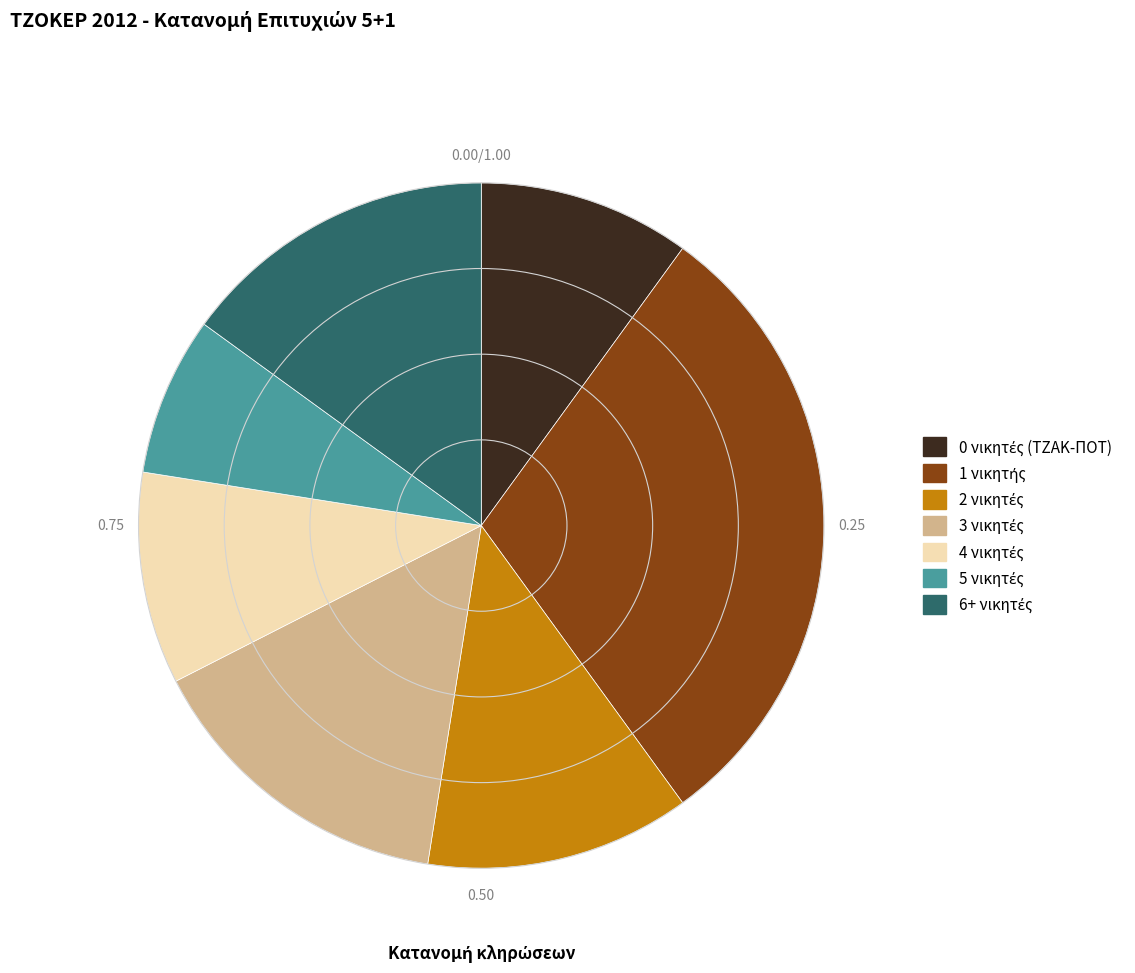

Is there a majority slice in this chart?

No